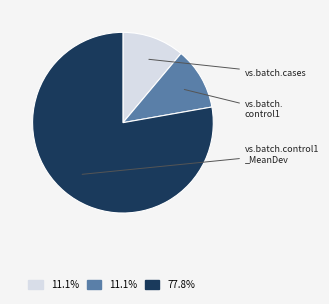

Is there a majority slice in this chart?

Yes